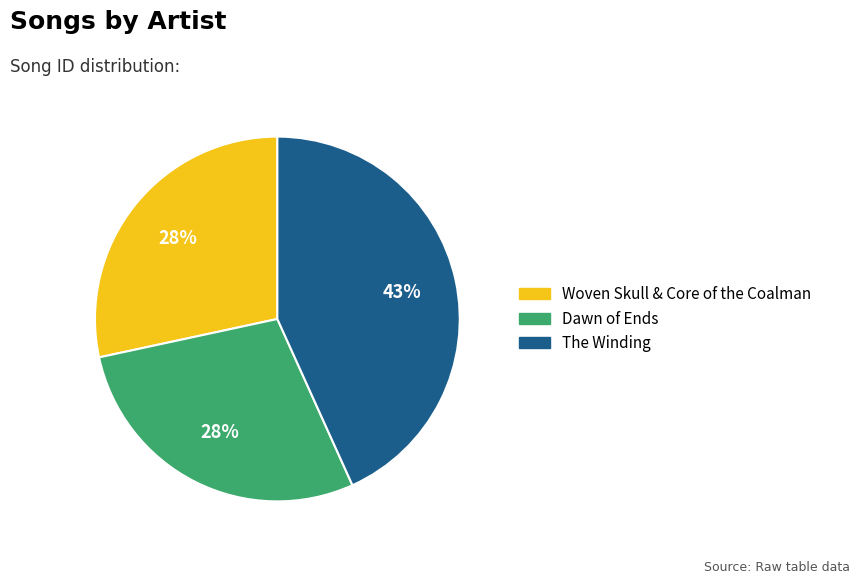

Approximately how many times larger is the value at Woven Skull & Core of the Coalman compared to The Winding?

0.7